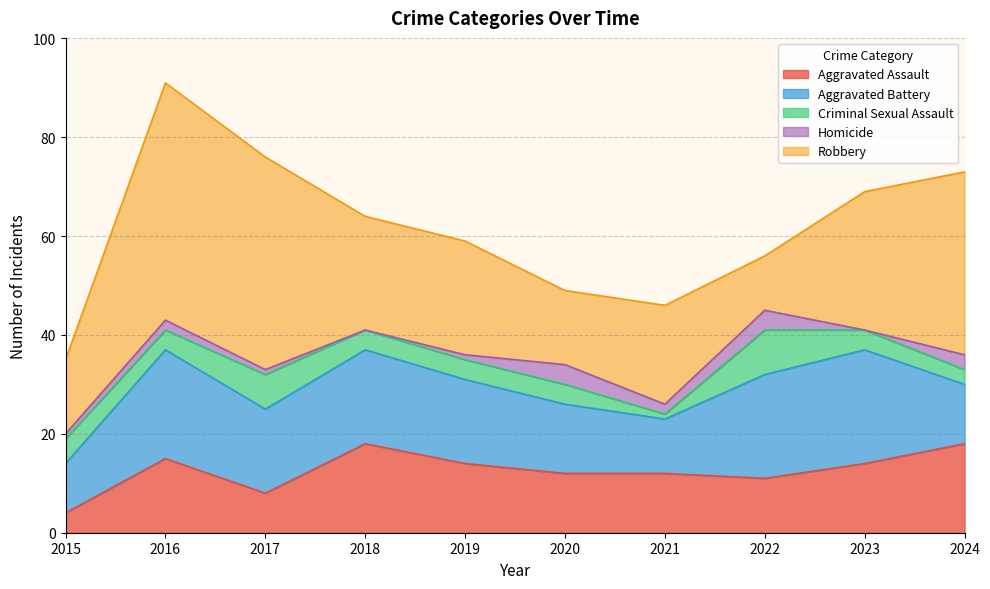

At which category does the chart reach its peak across all series?

2016